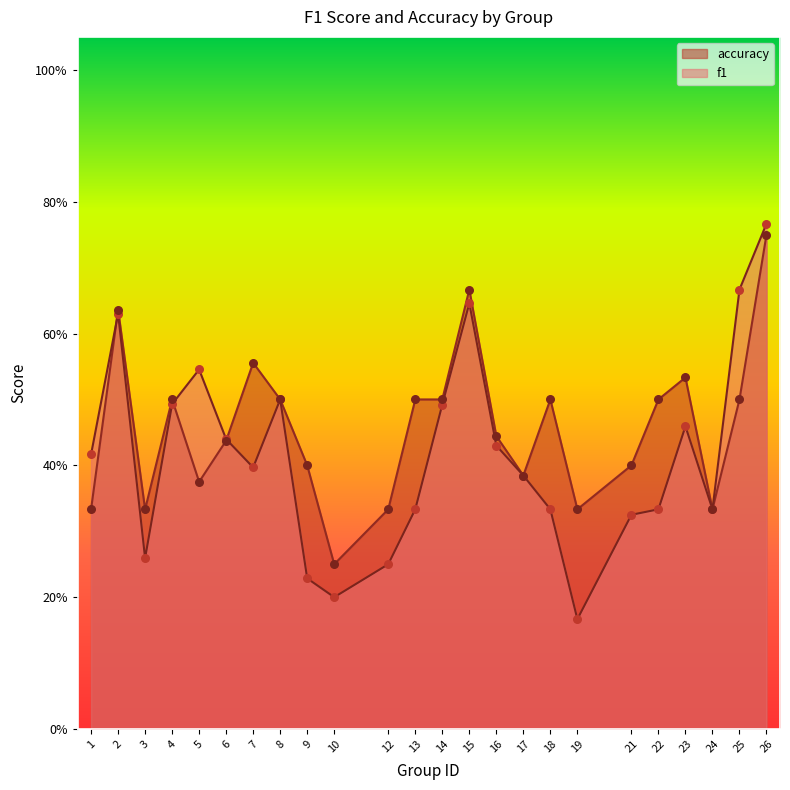

Is the value of f1 at 22 greater than the value of accuracy at 7?

No